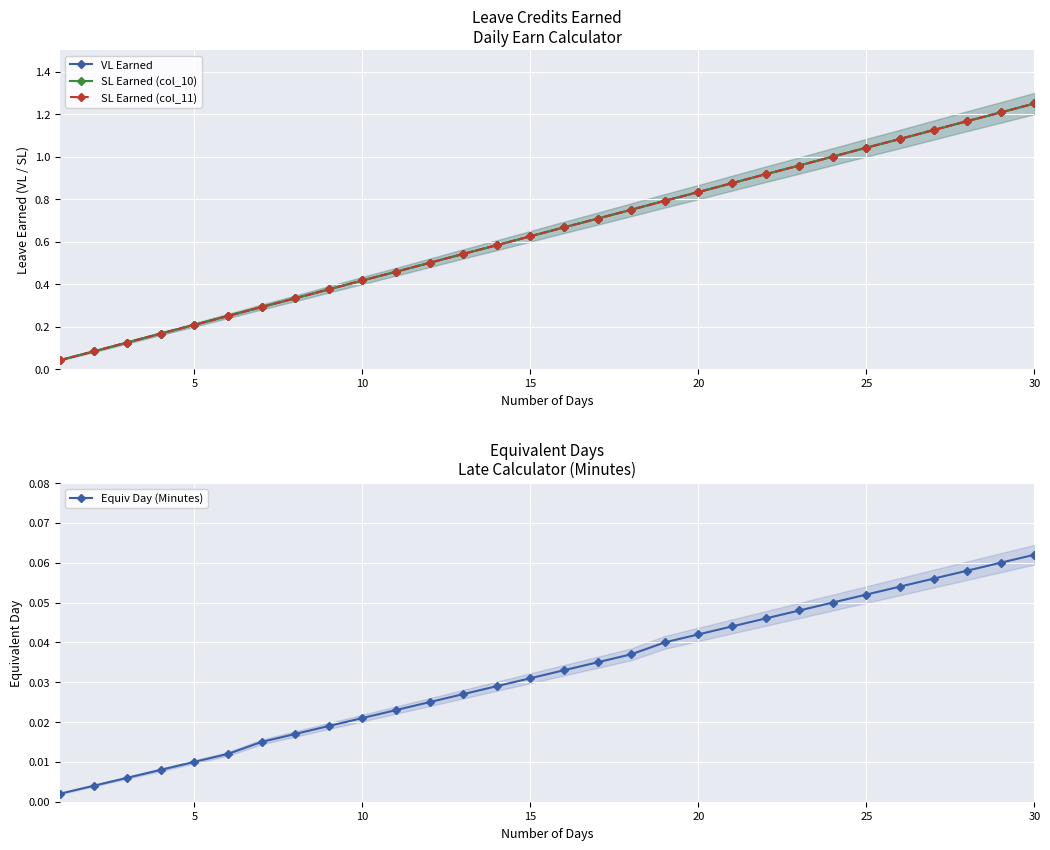

True or false: SL Earned (col_11) and VL Earned intersect in this chart.

False